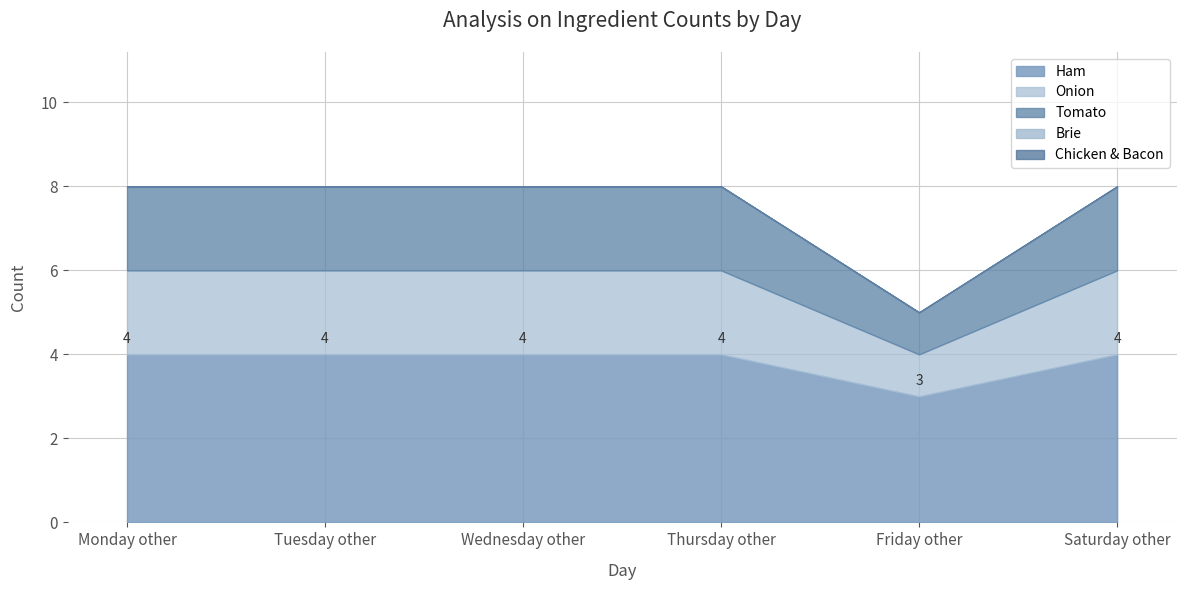

Does the chart display data point markers on the line(s)?

No